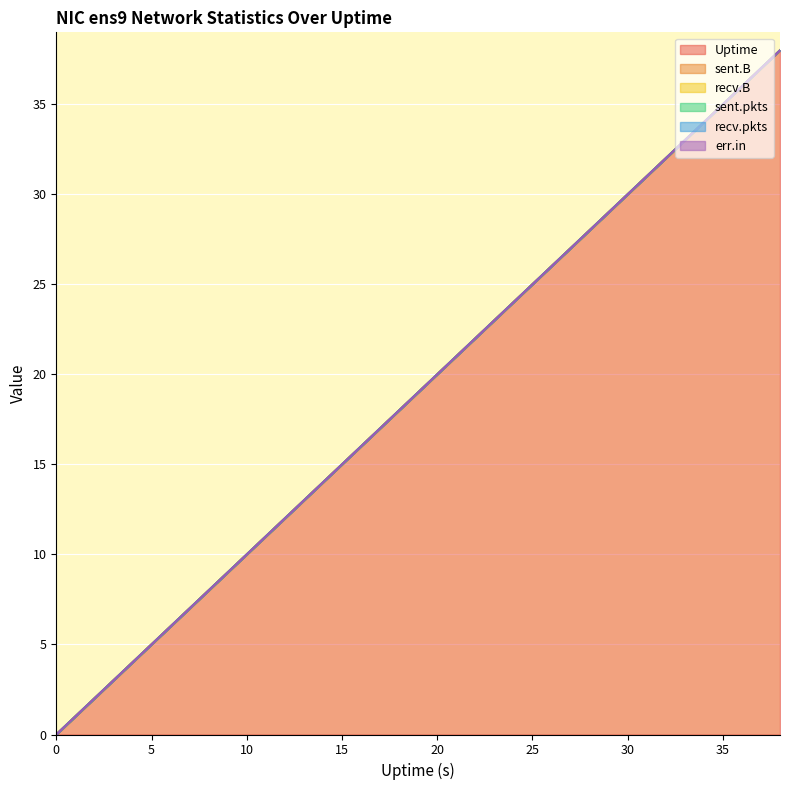

Reading left to right, transcribe all the data shown in this chart.

Uptime: 0	2	4	6	8	10	12	14	17	18	20	22	24	26	28	30	32	34	36	38
sent.B: 0	0	0	0	0	0	0	0	0	0	0	0	0	0	0	0	0	0	0	0
recv.B: 0	0	0	0	0	0	0	0	0	0	0	0	0	0	0	0	0	0	0	0
sent.pkts: 0	0	0	0	0	0	0	0	0	0	0	0	0	0	0	0	0	0	0	0
recv.pkts: 0	0	0	0	0	0	0	0	0	0	0	0	0	0	0	0	0	0	0	0
err.in: 0	0	0	0	0	0	0	0	0	0	0	0	0	0	0	0	0	0	0	0